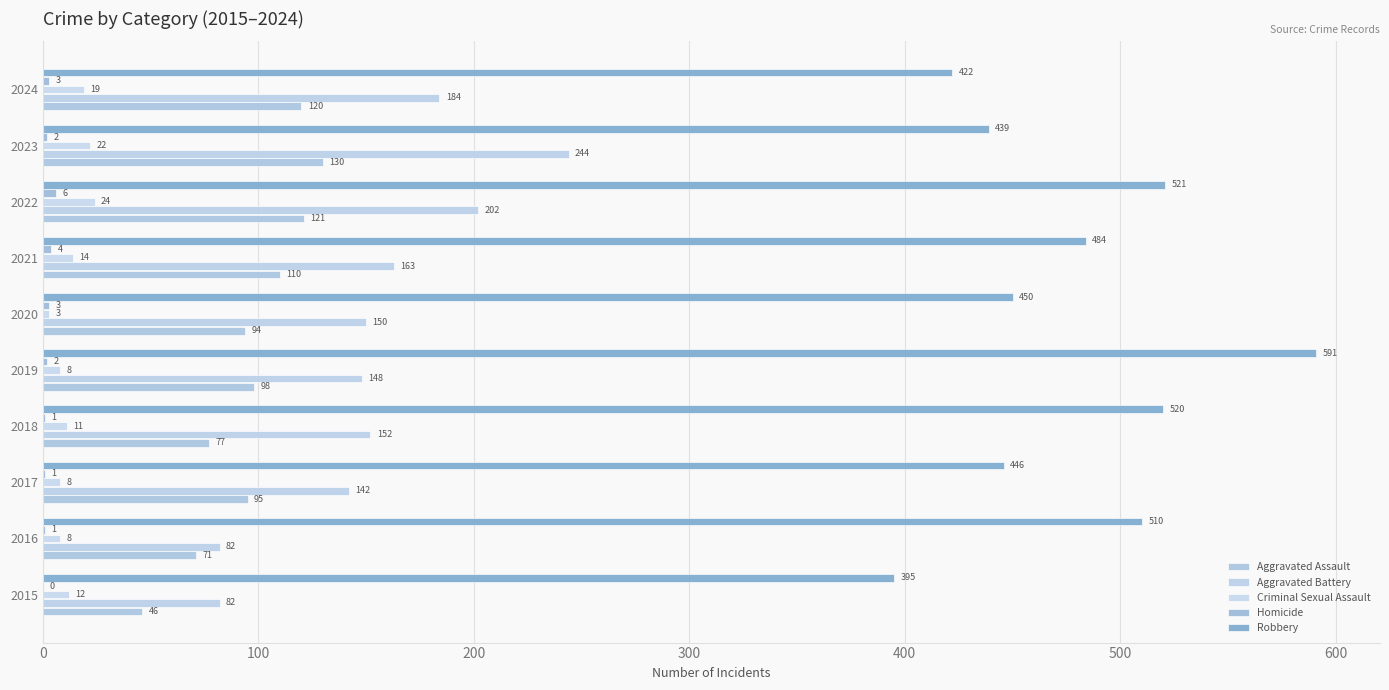

How many groups of bars are there?

10